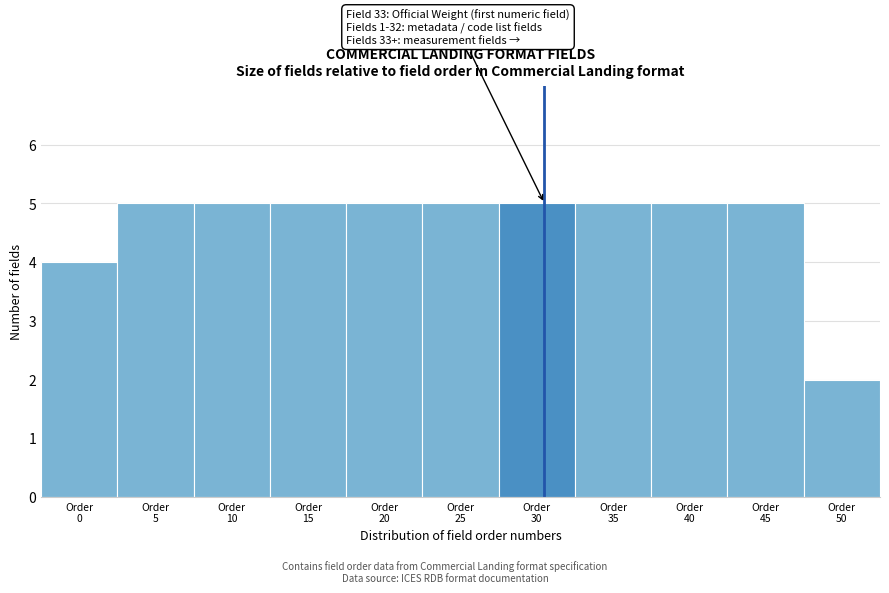

Reading right to left, what are all the values shown in this chart?

2	5	5	5	5	5	5	5	5	5	4